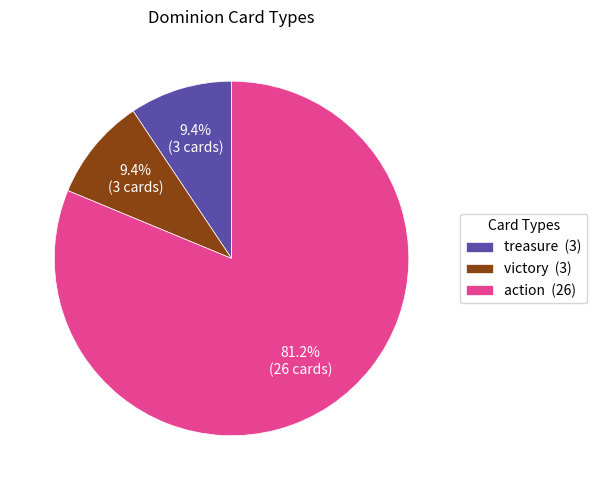

Is it true that victory is 1% of the pie?

False